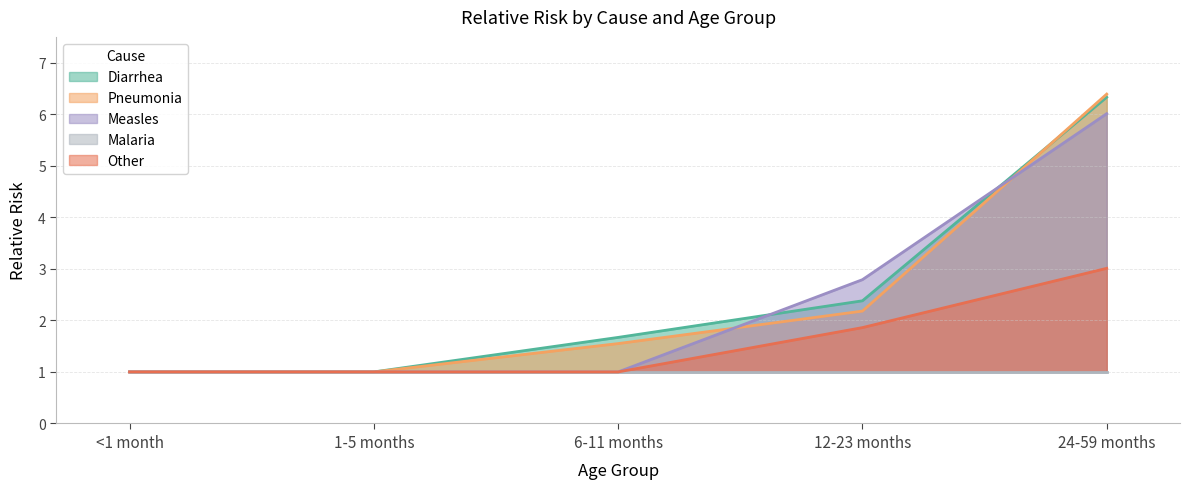

Is the value of Diarrhea at 6-11 months greater than the value of Measles at 12-23 months?

No